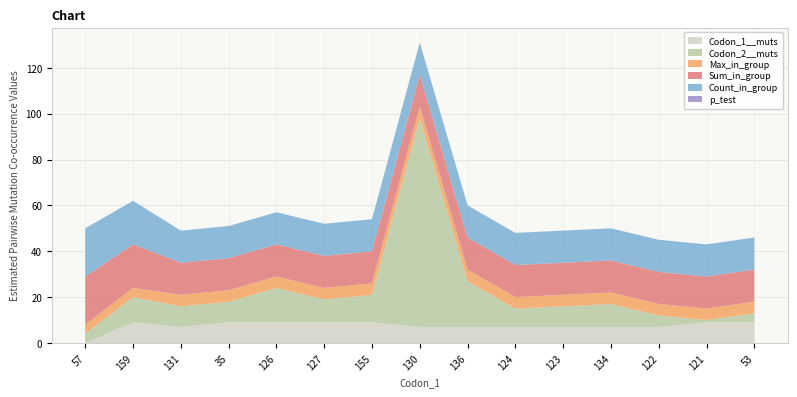

Reading left to right, what are all the values shown in this chart?

Codon_1__muts: 57=0.0	159=9.0	131=7.0	35=9.0	126=9.0	127=9.0	155=9.0	130=7.0	136=7.0	124=7.0	123=7.0	134=7.0	122=7.0	121=9.0	53=9.0
Codon_2__muts: 57=4.0	159=11.0	131=9.0	35=9.0	126=15.0	127=10.0	155=12.0	130=91.0	136=20.0	124=8.0	123=9.0	134=10.0	122=5.0	121=1.0	53=4.0
Max_in_group: 57=4.0	159=4.0	131=5.0	35=5.0	126=5.0	127=5.0	155=5.0	130=5.0	136=5.0	124=5.0	123=5.0	134=5.0	122=5.0	121=5.0	53=5.0
Sum_in_group: 57=21.0	159=19.0	131=14.0	35=14.0	126=14.0	127=14.0	155=14.0	130=14.0	136=14.0	124=14.0	123=14.0	134=14.0	122=14.0	121=14.0	53=14.0
Count_in_group: 57=21.0	159=19.0	131=14.0	35=14.0	126=14.0	127=14.0	155=14.0	130=14.0	136=14.0	124=14.0	123=14.0	134=14.0	122=14.0	121=14.0	53=14.0
p_test: 57=0.0	159=0.0	131=0.0	35=0.0	126=0.0	127=0.0	155=0.0	130=0.0	136=0.0	124=0.0	123=0.0	134=0.0	122=0.0	121=0.0	53=0.0